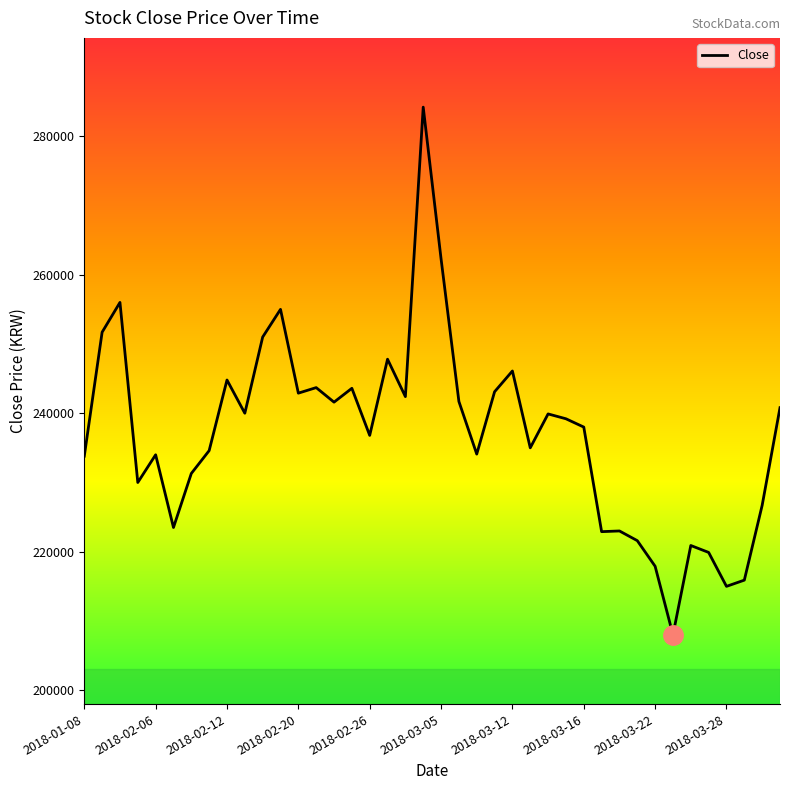

Count the number of categories in the chart.

40